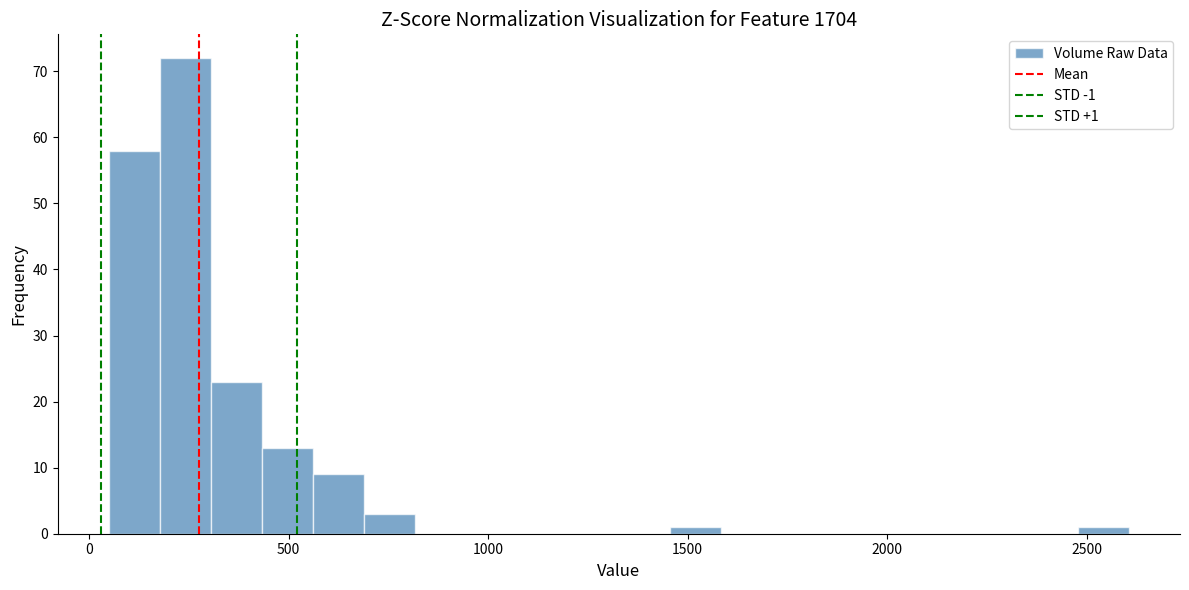

Read against the x-axis, roughly where is the centre of the tallest bar?

250